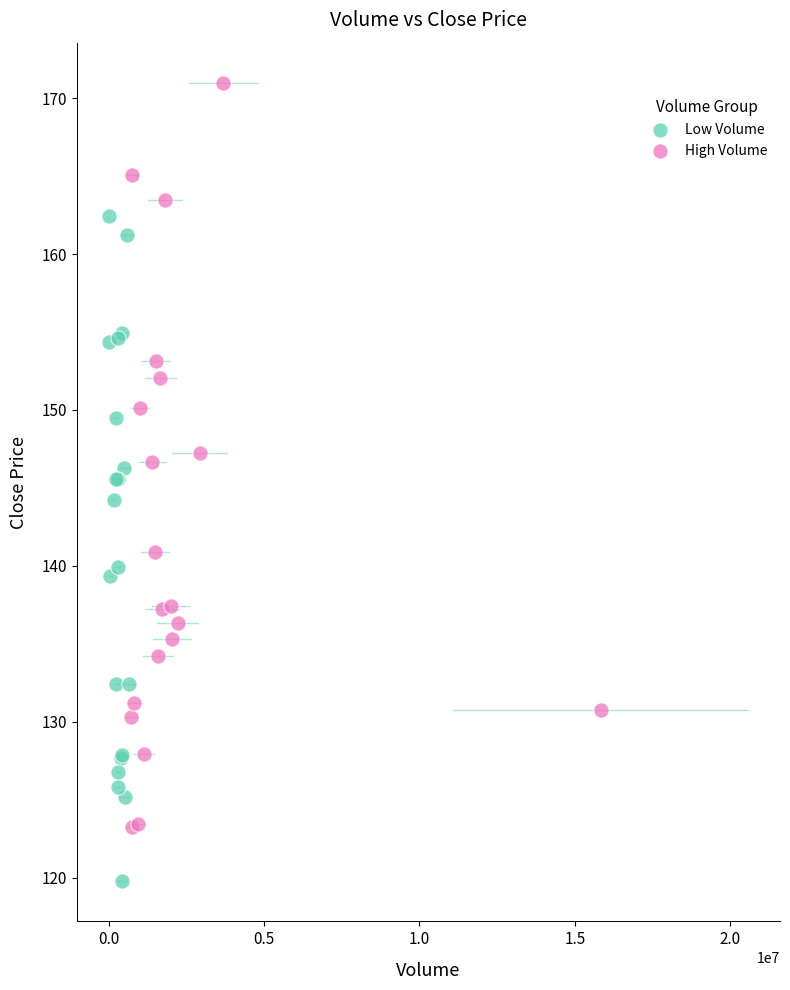

Which series has the largest Y range (max minus min)?

High Volume